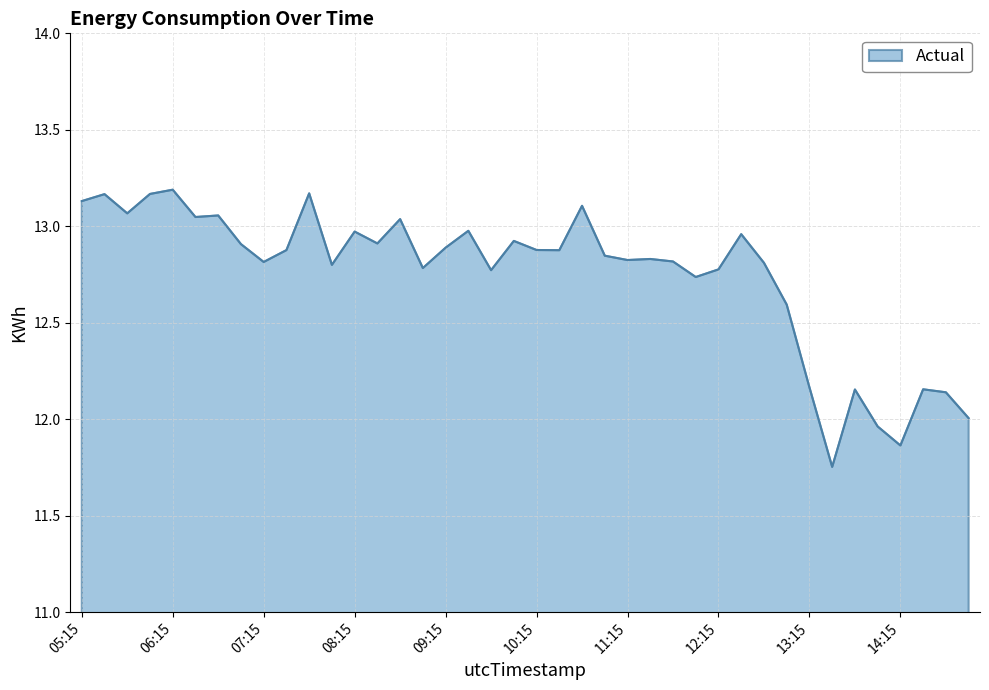

What is the difference between the maximum and minimum values?

1.4